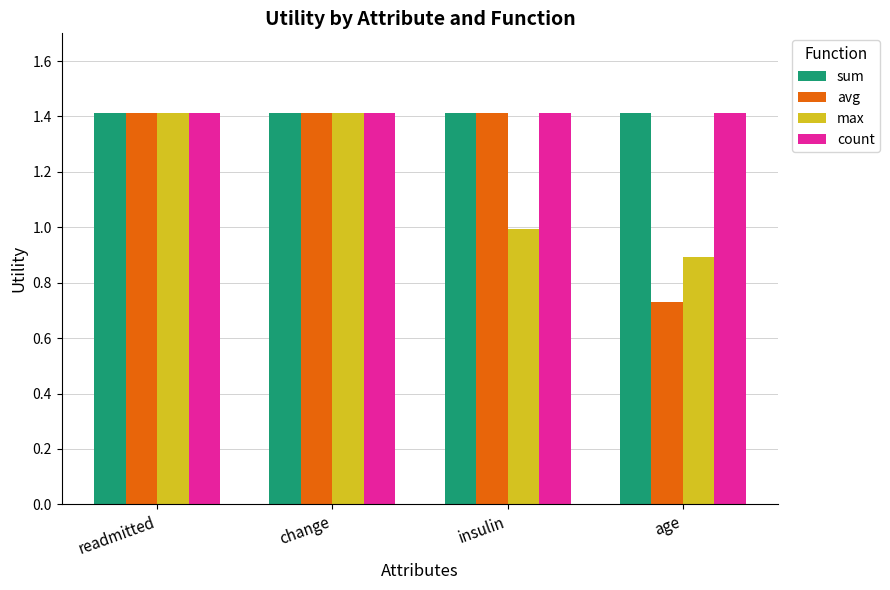

What is the difference between the max values at age and change?

0.5